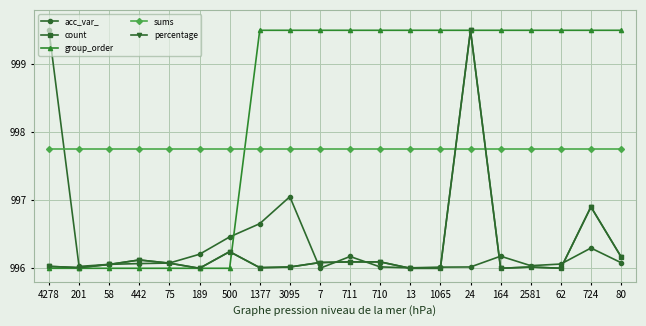

How many times do acc_var_ and sums cross each other?

1